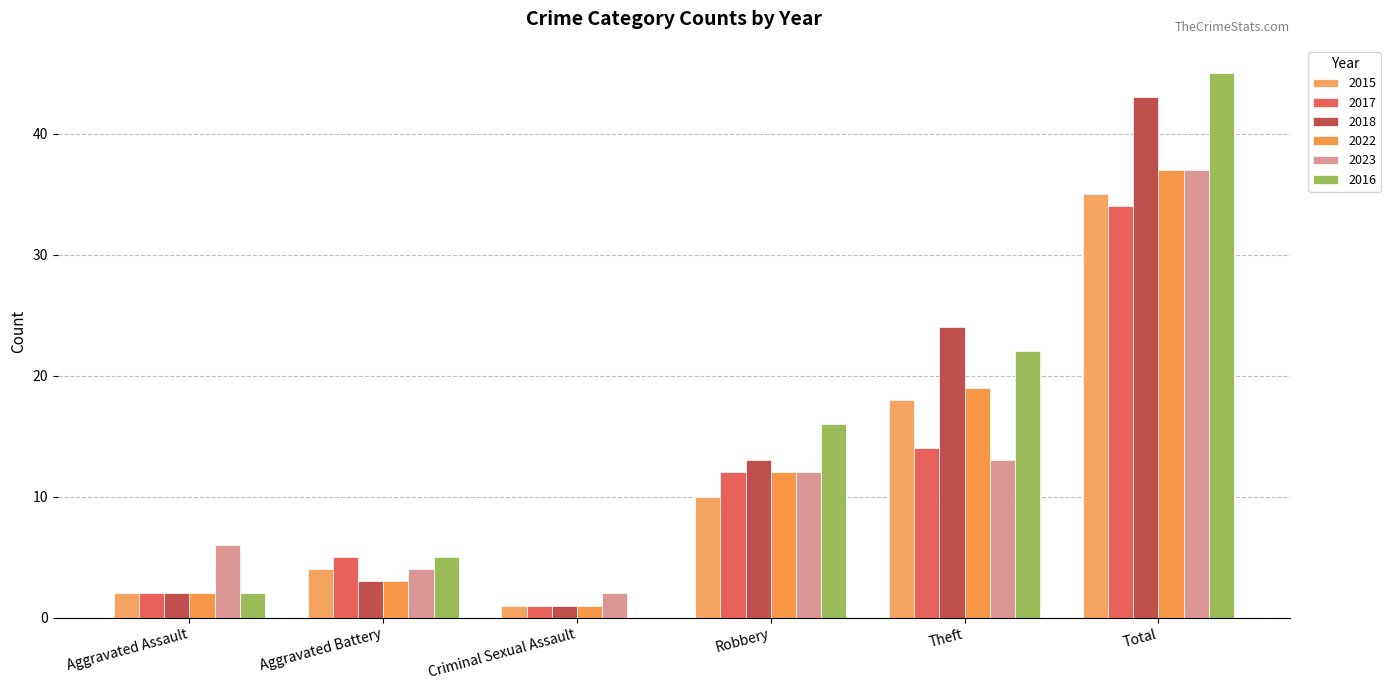

What is the label of the 4th bar from the left?

Robbery